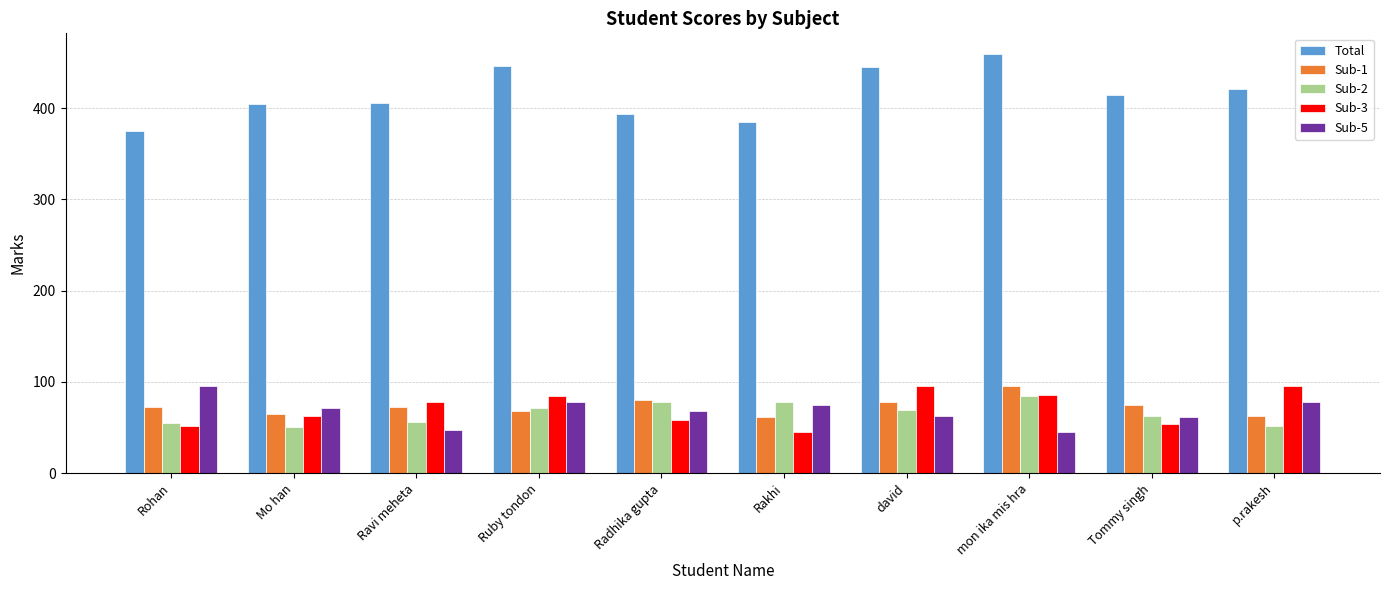

At how many categories does at least one series exceed 200?

10